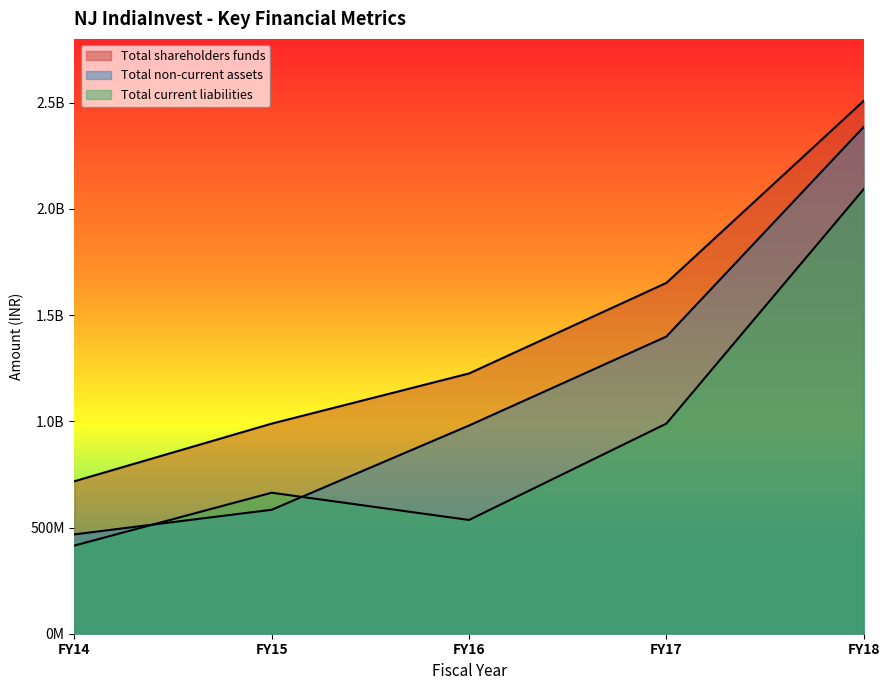

Which has a higher value, FY18 or FY14?

FY18